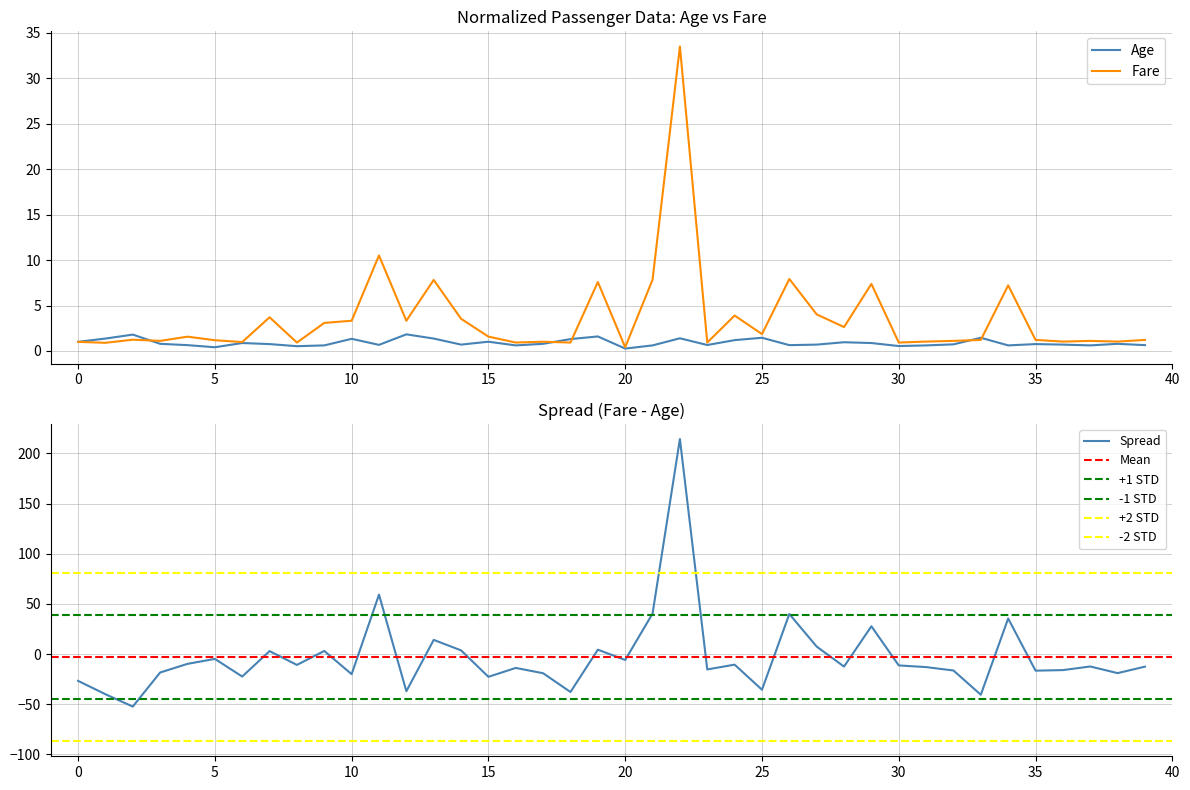

What is the maximum value for Fare?

33.5